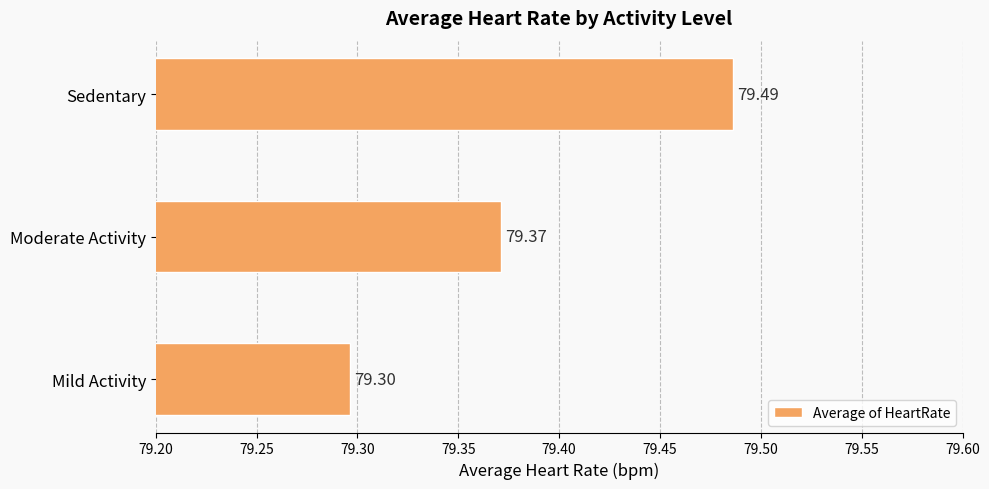

What is the sum of the values at Moderate Activity and Mild Activity?

158.7